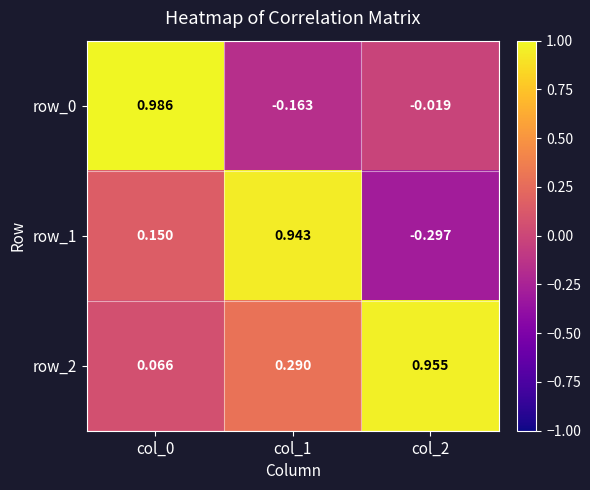

What is the difference between the second highest and minimum values in the row_1 series?

0.4